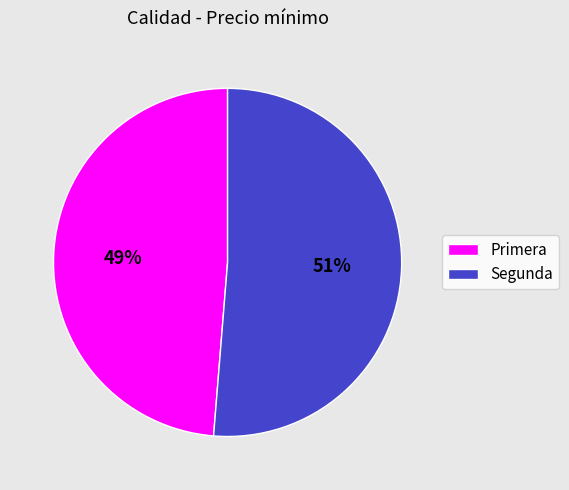

Between Primera and Segunda, which is larger?

Segunda